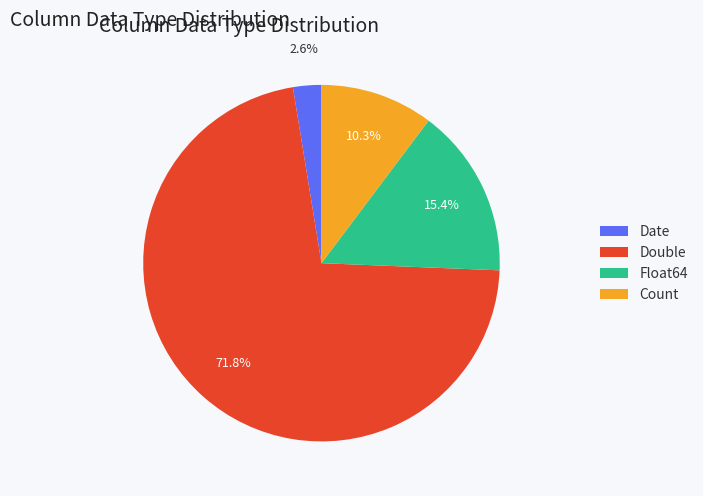

To the nearest percent, what portion does Date represent?

3%